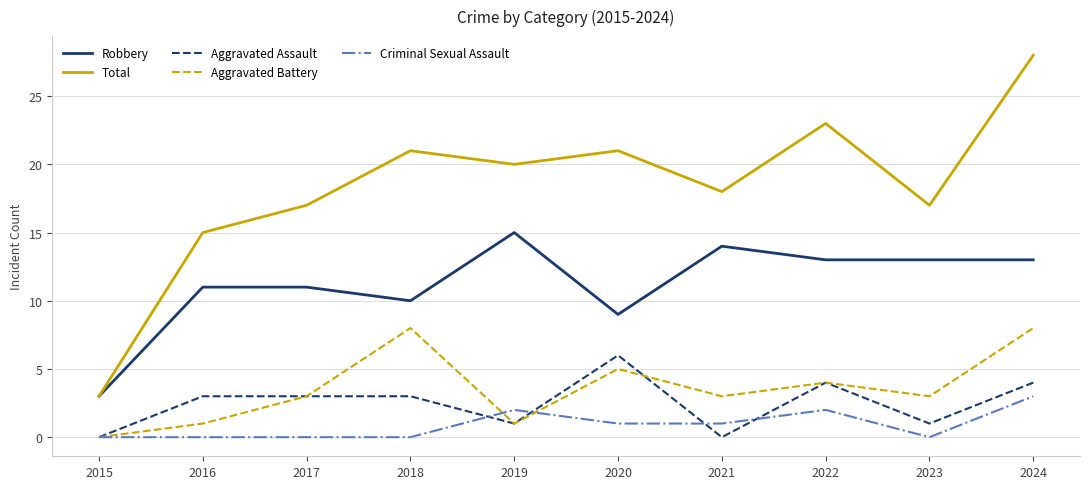

List the series in order of their peak value, highest first.

Total, Robbery, Aggravated Battery, Aggravated Assault, Criminal Sexual Assault